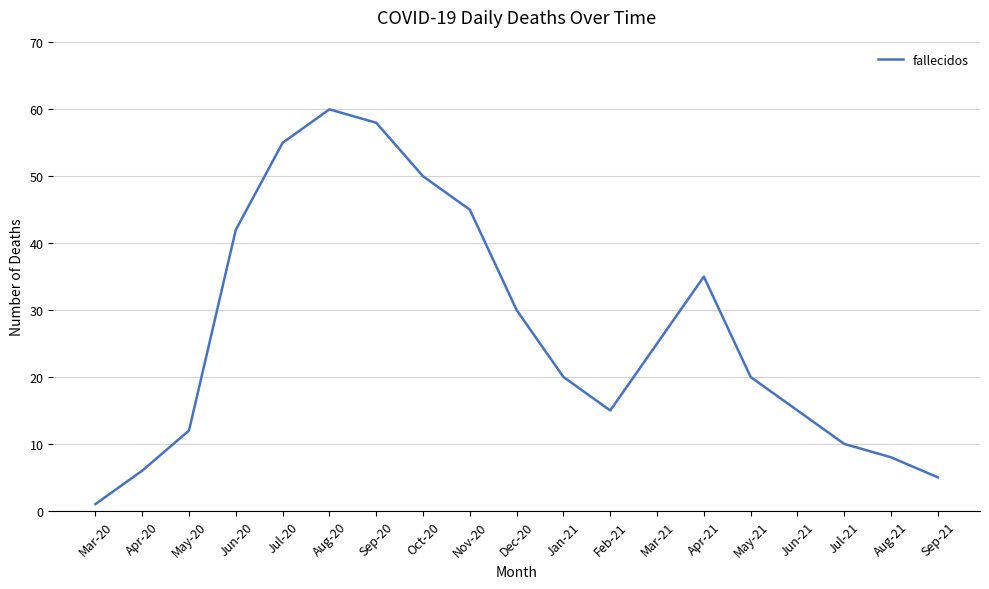

Reading right to left, list all the values displayed in this chart.

Sep-21=5	Aug-21=8	Jul-21=10	Jun-21=15	May-21=20	Apr-21=35	Mar-21=25	Feb-21=15	Jan-21=20	Dec-20=30	Nov-20=45	Oct-20=50	Sep-20=58	Aug-20=60	Jul-20=55	Jun-20=42	May-20=12	Apr-20=6	Mar-20=1